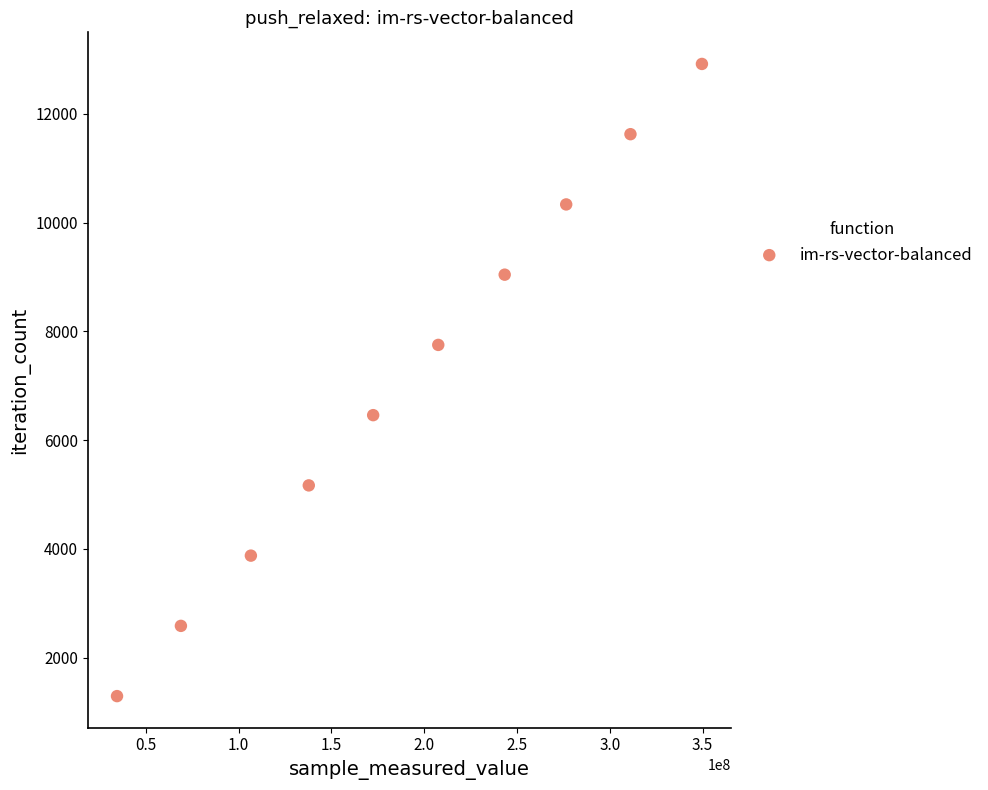

What is the average X value?

190866993